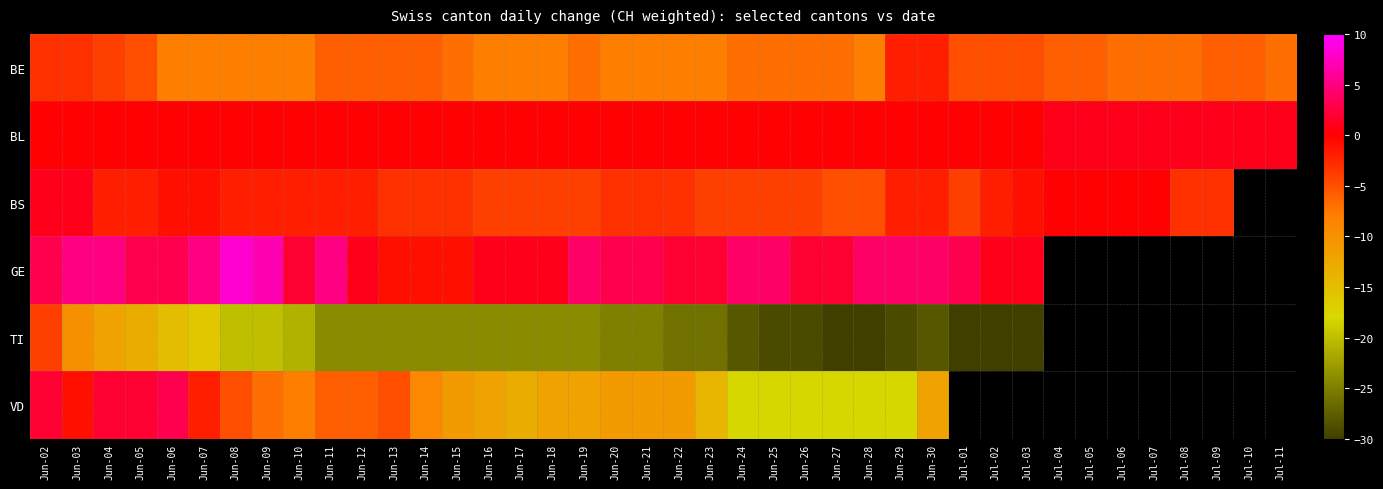

At which label does BS first exceed -2?

Jun-02